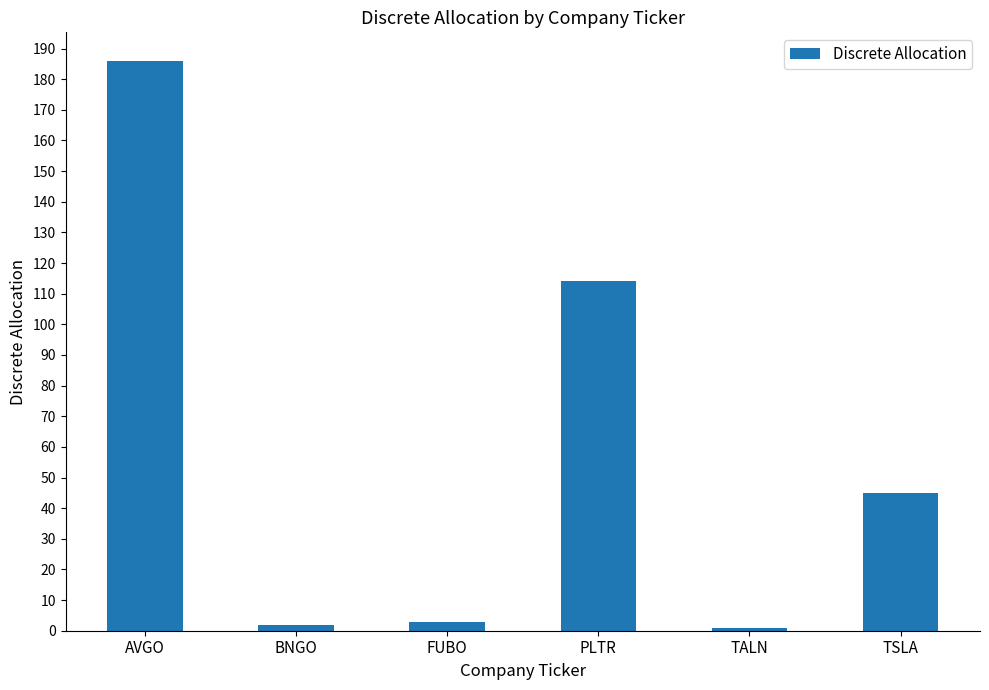

What is the smallest value displayed?

1